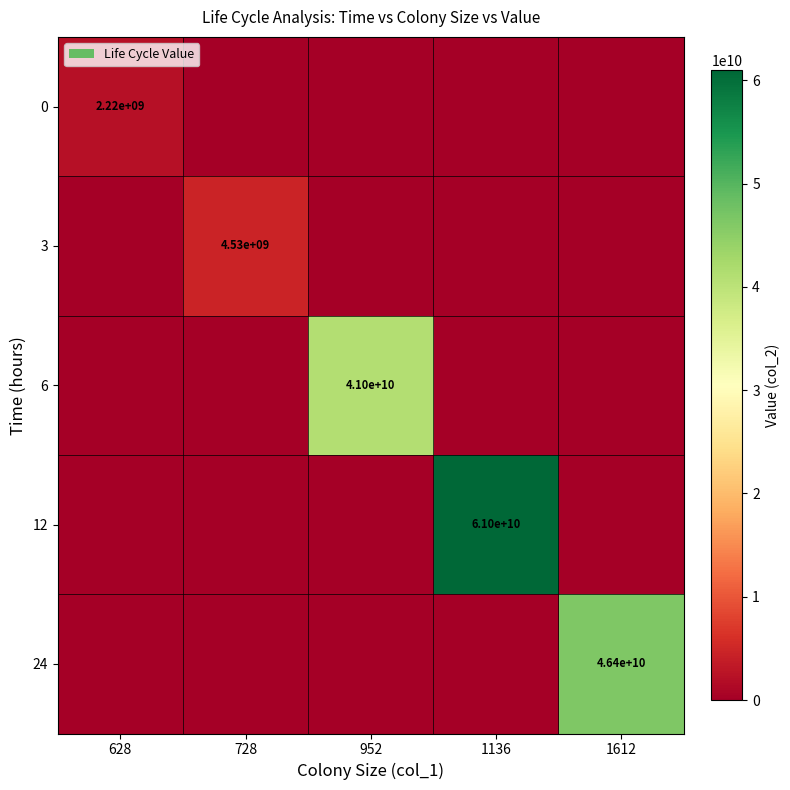

The 6 series shows 41000000000 at 952. True or false?

True